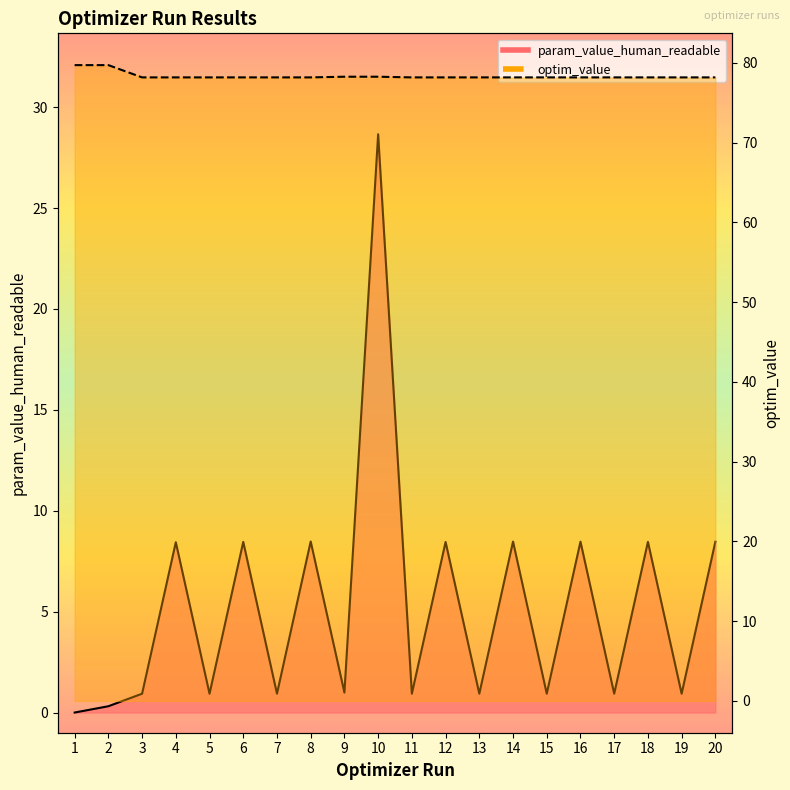

What are all the series names shown in the legend?

param_value_human_readable, optim_value